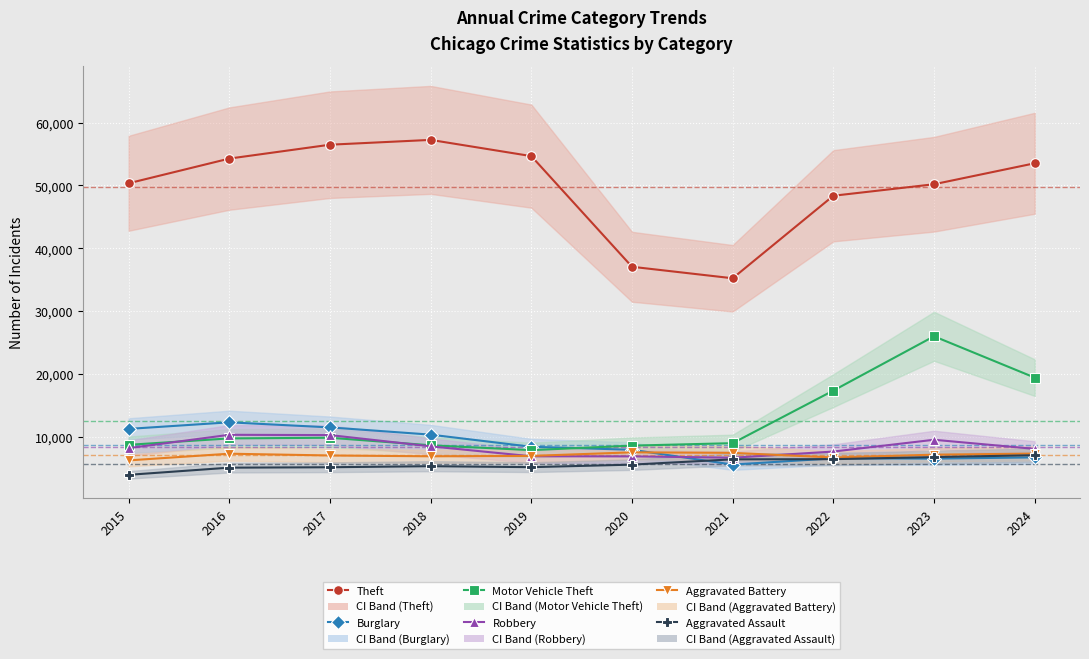

Read the Burglary value at 2019, to the nearest 10.

8430